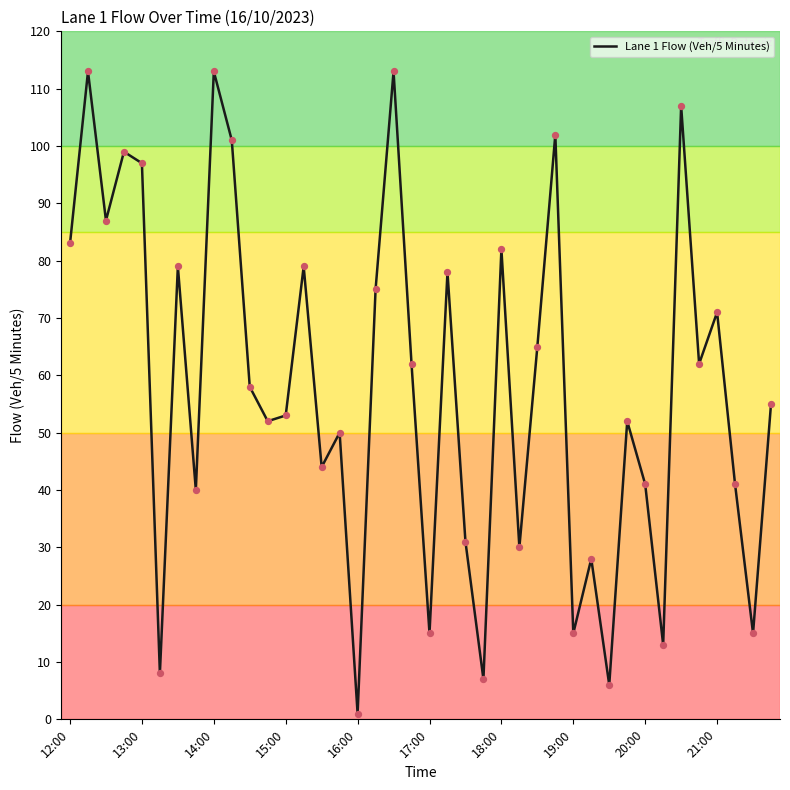

What is the difference between the maximum and minimum values?

112